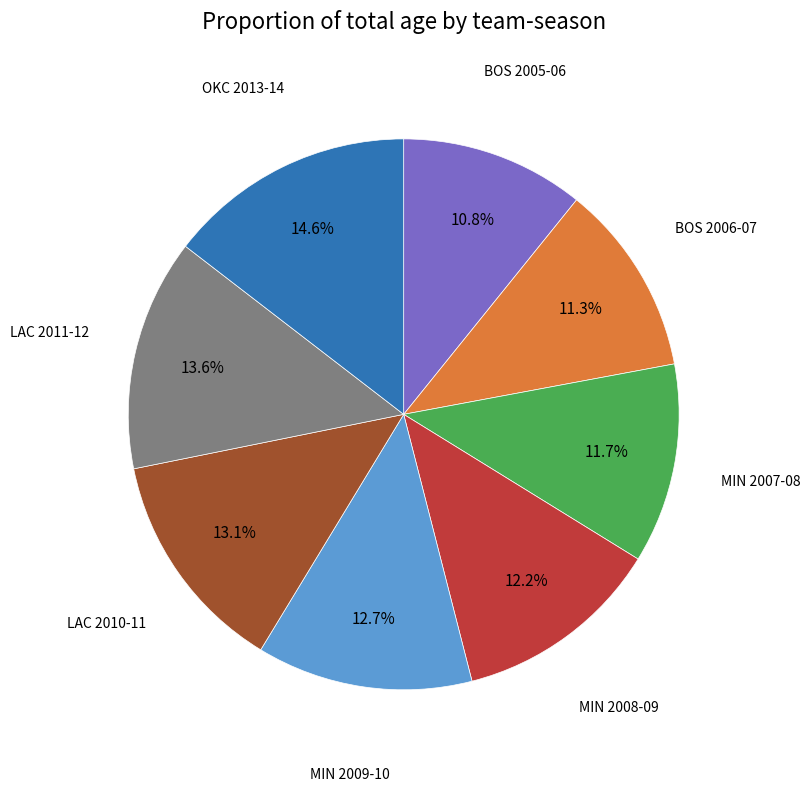

How many slices are in this pie chart?

8